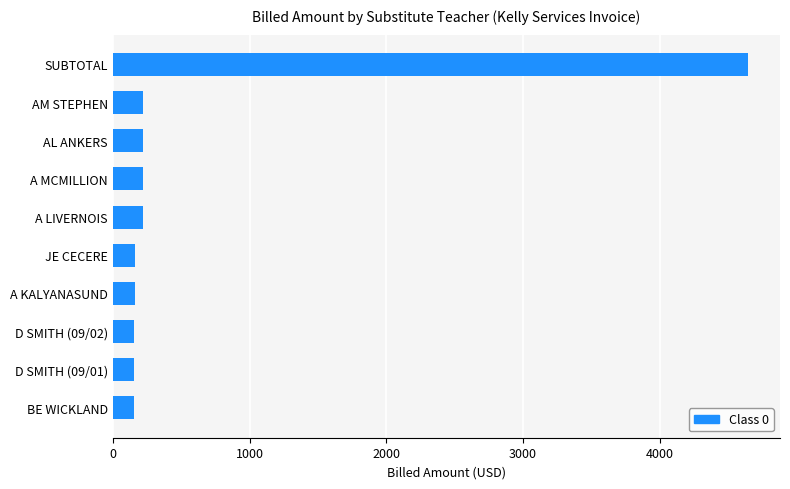

What is the sum of all values?

6317.6